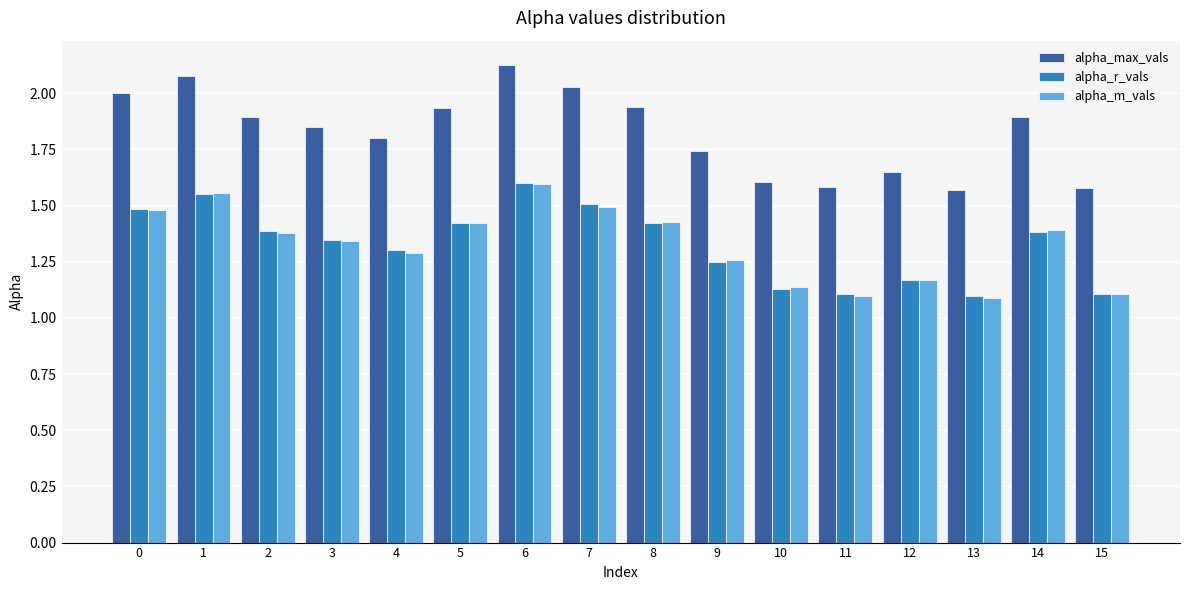

The value of alpha_r_vals at 3 is 1.3. True or false?

True